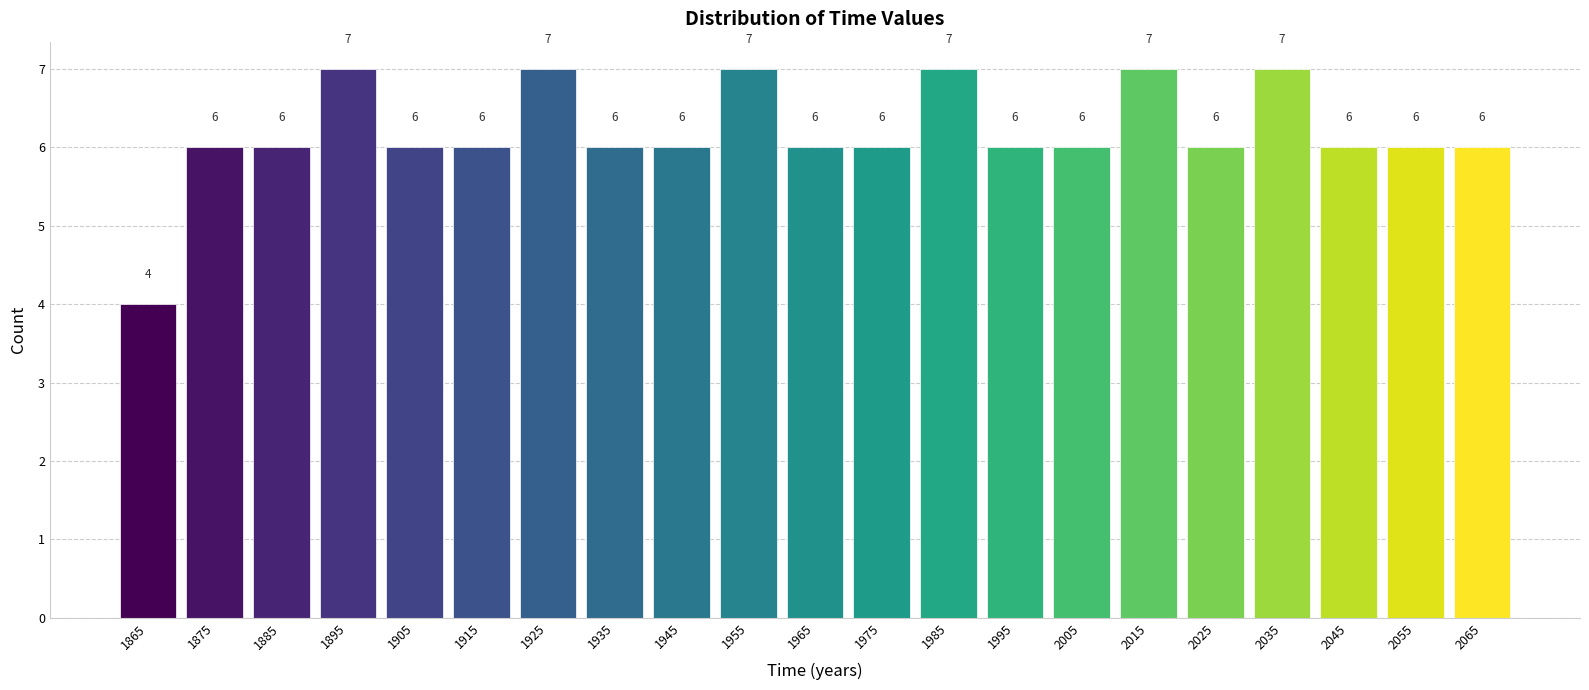

Reading left to right, transcribe this chart: for each bar, give the range it covers on the x-axis and its height.

1860 to 1870: 4
1870 to 1880: 6
1880 to 1890: 6
1890 to 1900: 7
1900 to 1910: 6
1910 to 1920: 6
1920 to 1930: 7
1930 to 1940: 6
1940 to 1950: 6
1950 to 1960: 7
1960 to 1970: 6
1970 to 1980: 6
1980 to 1990: 7
1990 to 2000: 6
2000 to 2010: 6
2010 to 2020: 7
2020 to 2030: 6
2030 to 2040: 7
2040 to 2050: 6
2050 to 2060: 6
2060 to 2070: 6